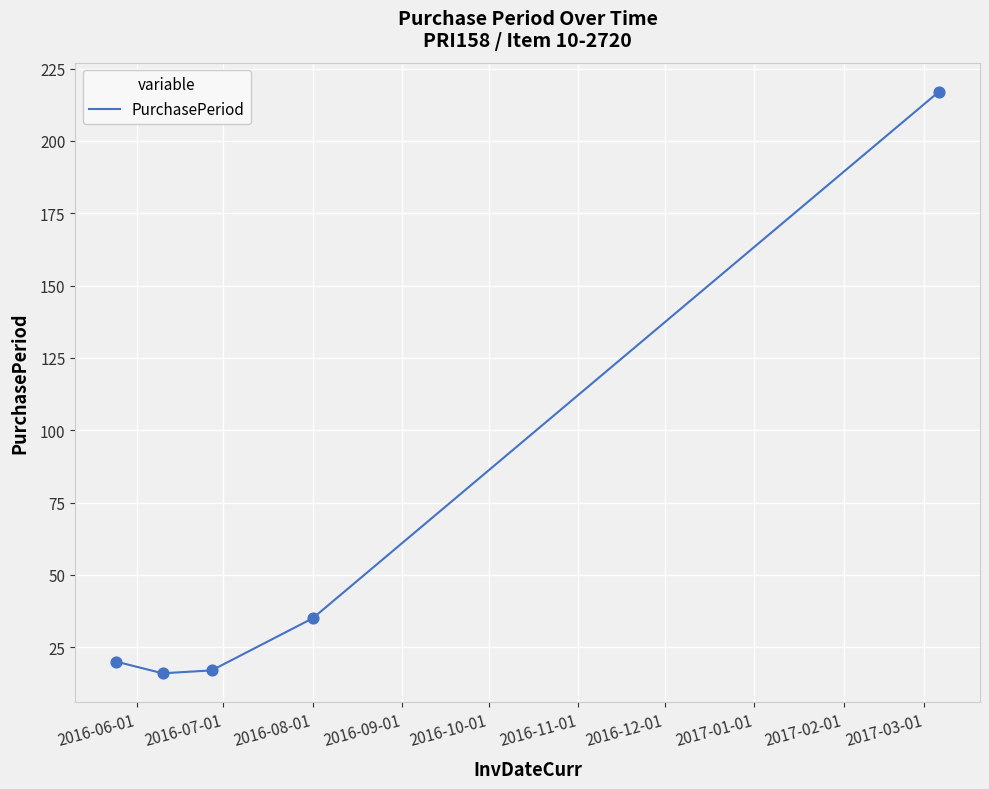

What is the difference between the maximum and minimum values?

201